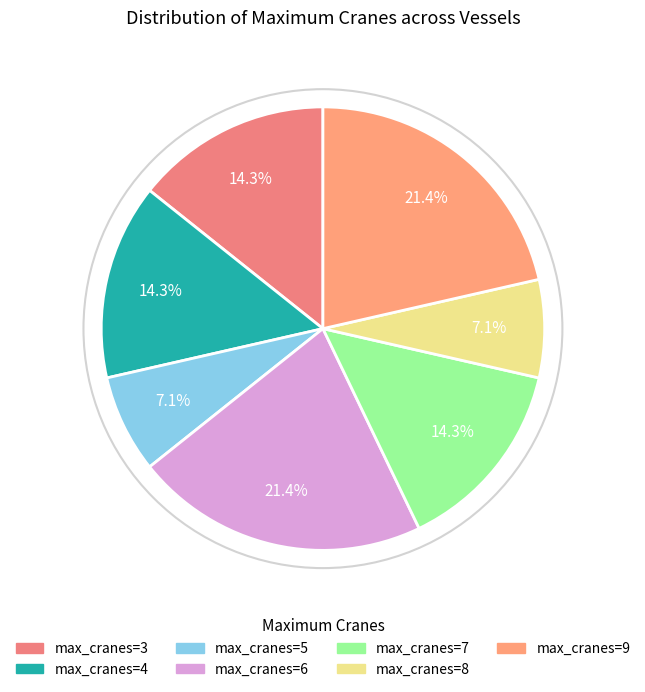

To the nearest percent, what is the difference between the largest and smallest slice percentages?

14%